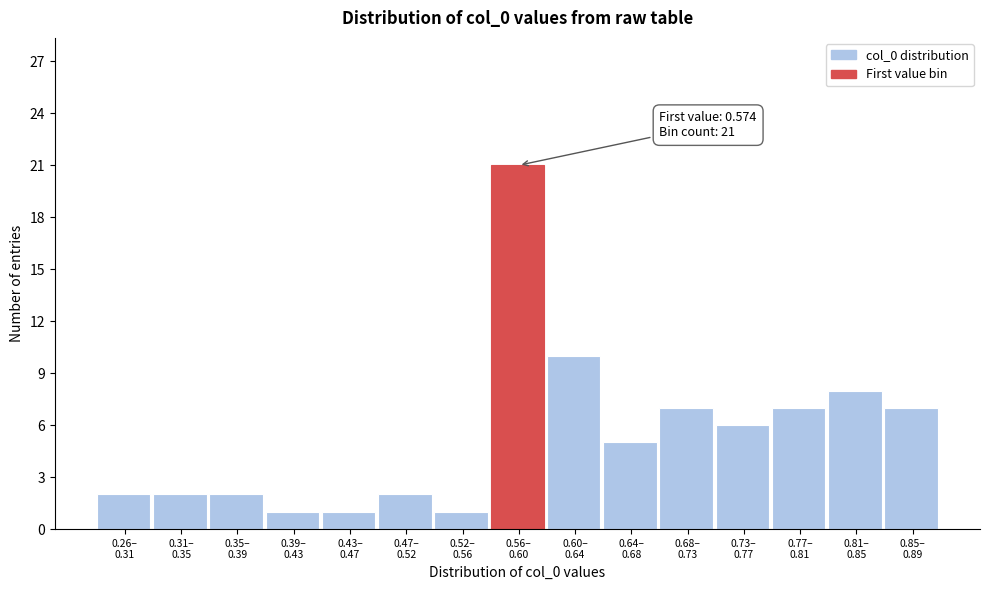

Reading left to right, list all the values displayed in this chart.

2	2	2	1	1	2	1	21	10	5	7	6	7	8	7